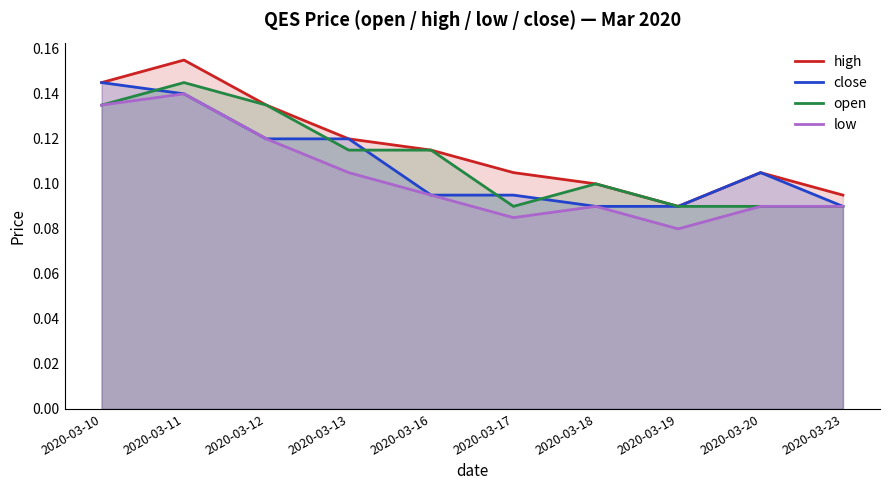

Where is the first local minimum for low?

2020-03-17